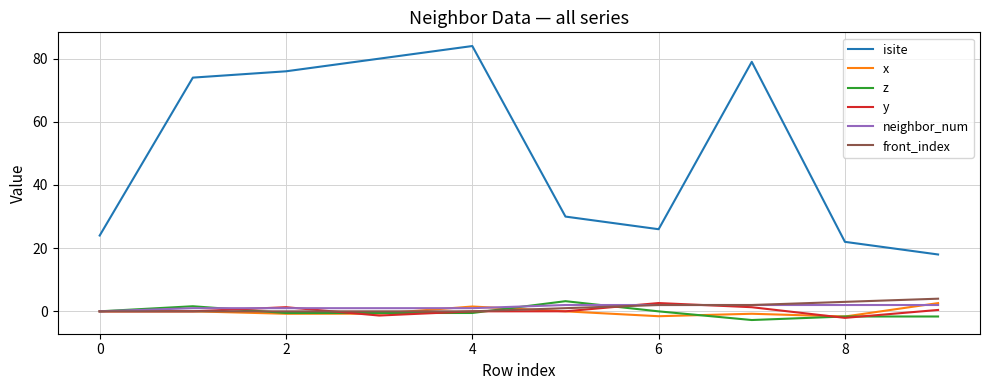

True or false: isite and front_index intersect in this chart.

False